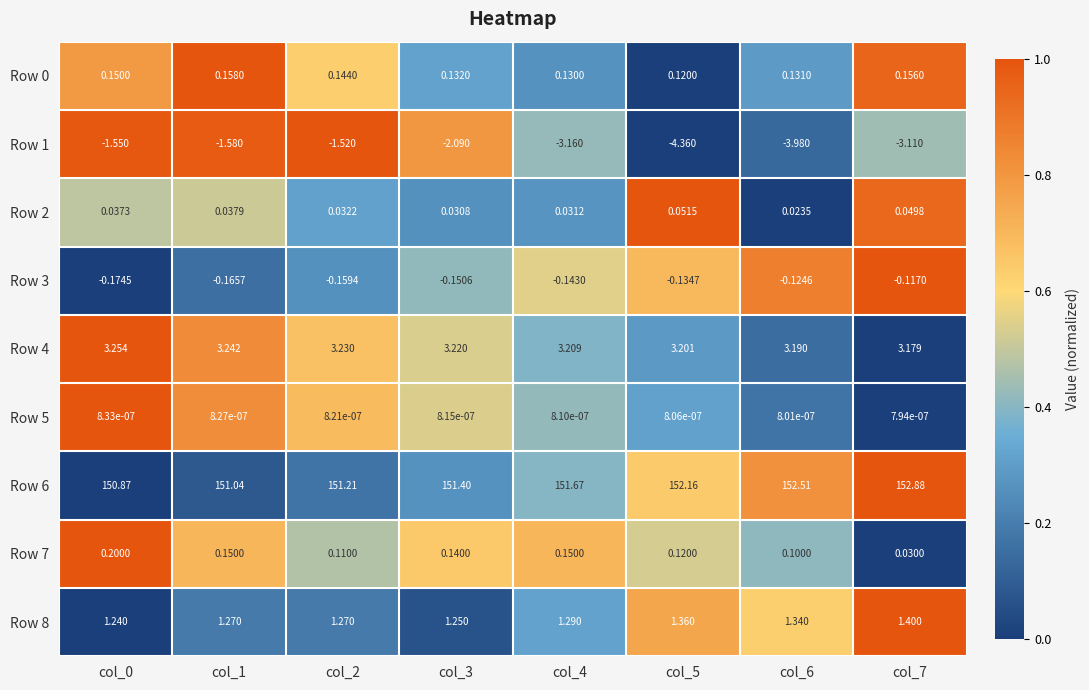

Is the value of Row 5 at col_1 greater than the value of Row 7 at col_6?

No